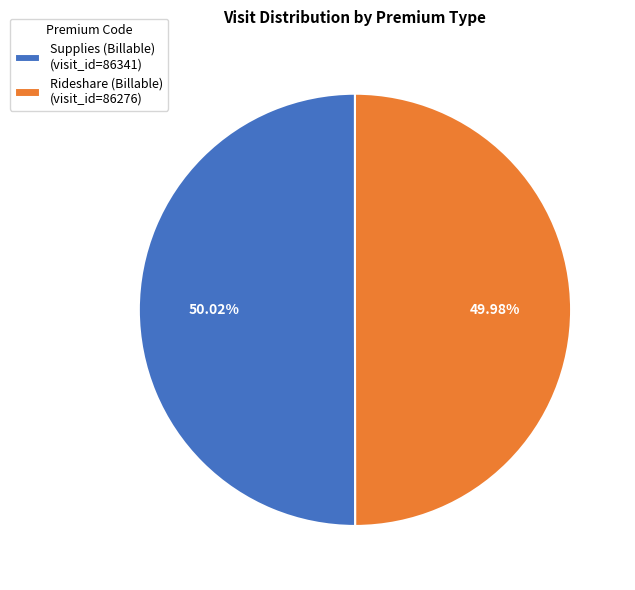

To the nearest percent, what is the combined percentage of Supplies (Billable) and Rideshare (Billable)?

100%